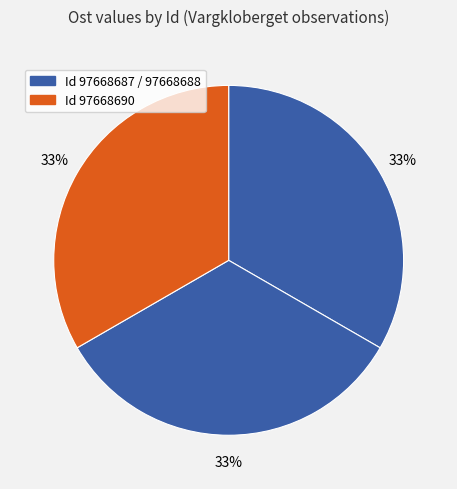

Rank the categories by value from lowest to highest.

97668690, 97668688, 97668687